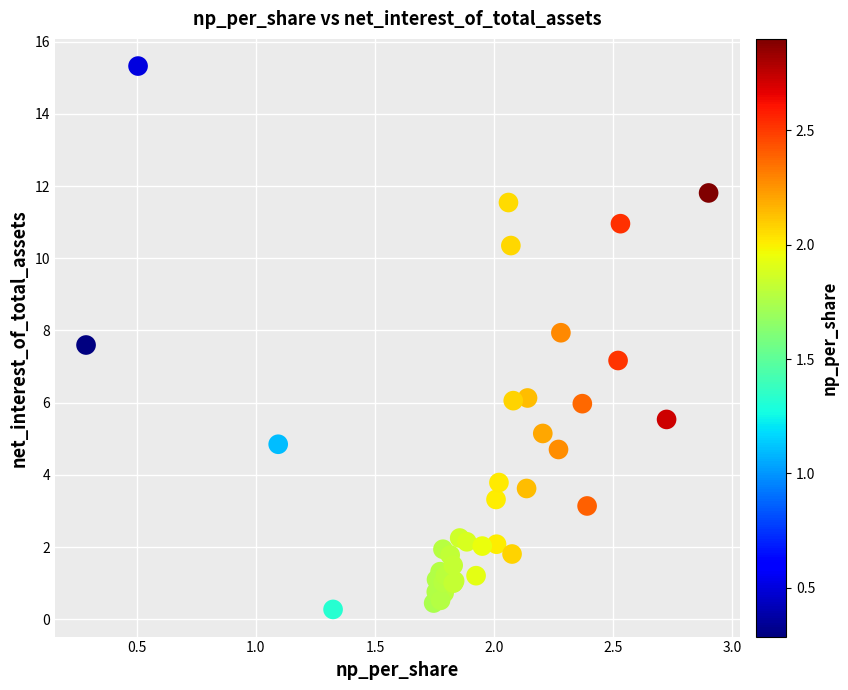

What Y value in the scatter plot is closest to 7?

7.2